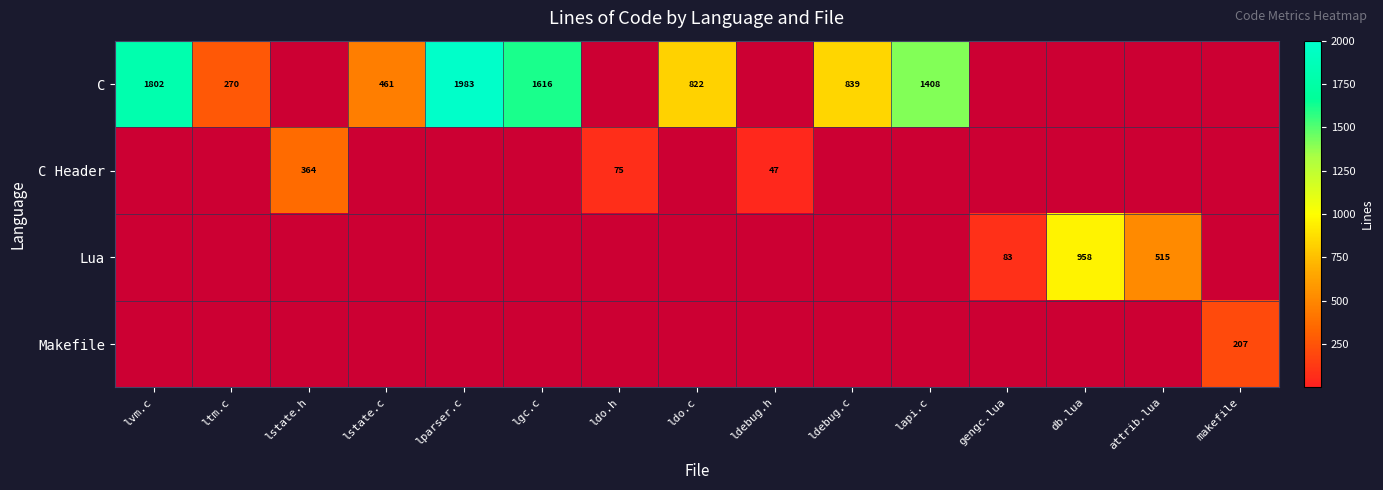

The Lua series shows 83 at gengc.lua. True or false?

True